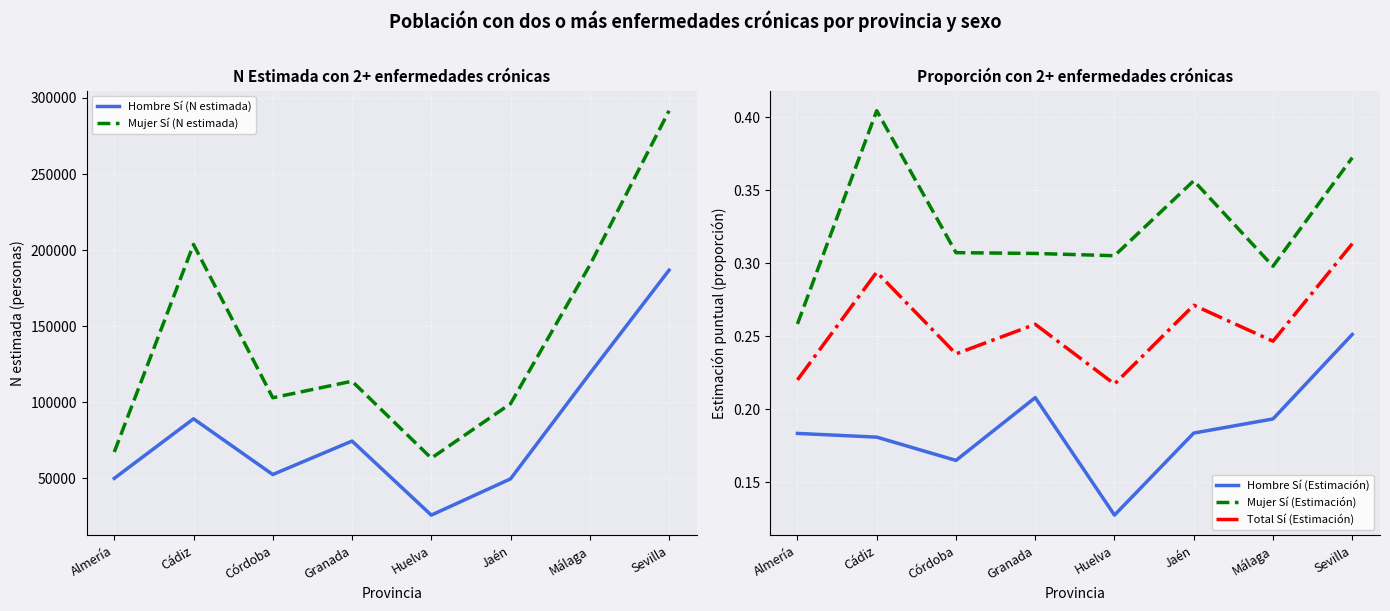

At which category is the sum across all series the highest?

Sevilla